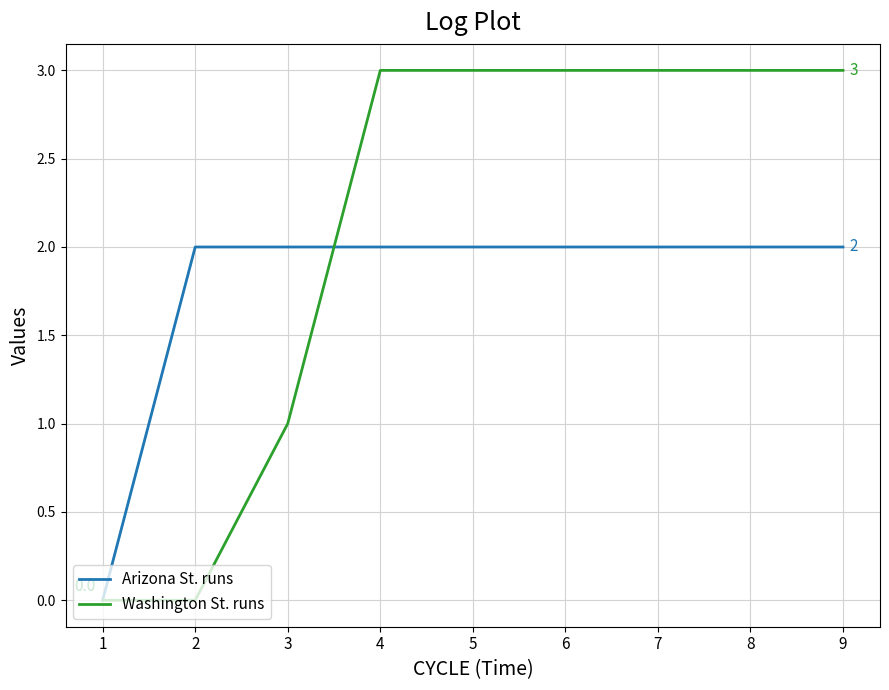

What is the spread (max minus min) of values at 8?

1